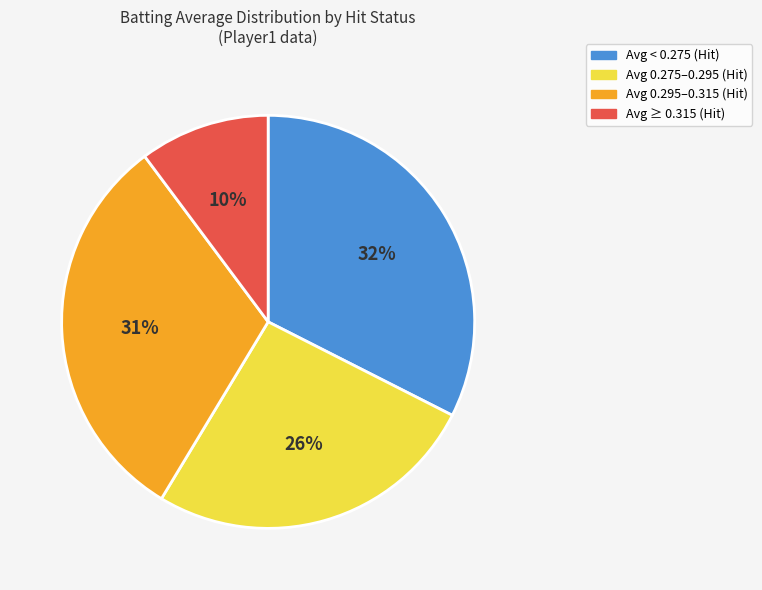

Does any single category account for the majority?

No